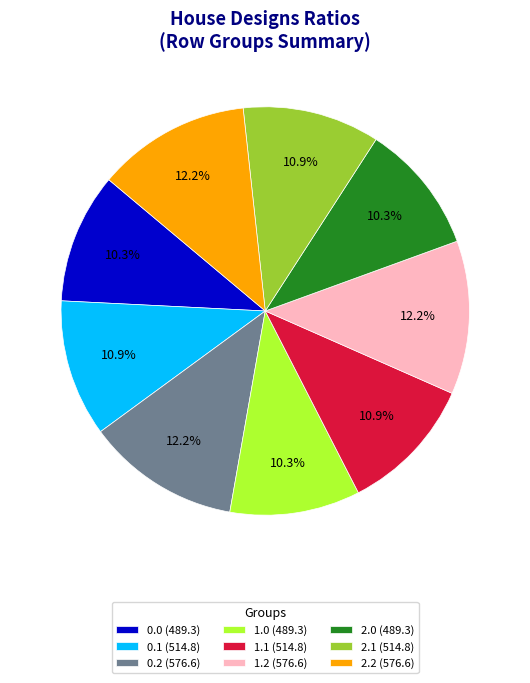

What percentage is the 2.2 slice, to the nearest percent?

12%